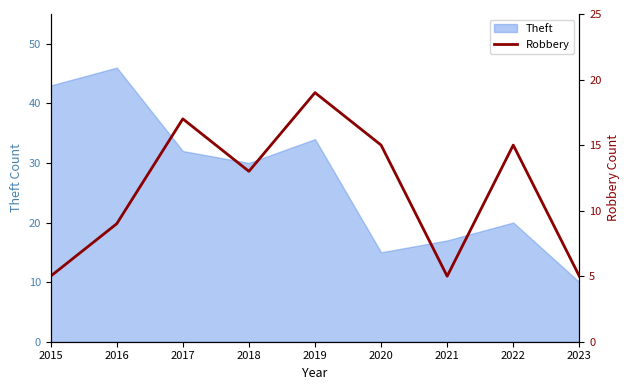

What is the maximum value shown in the chart?

19